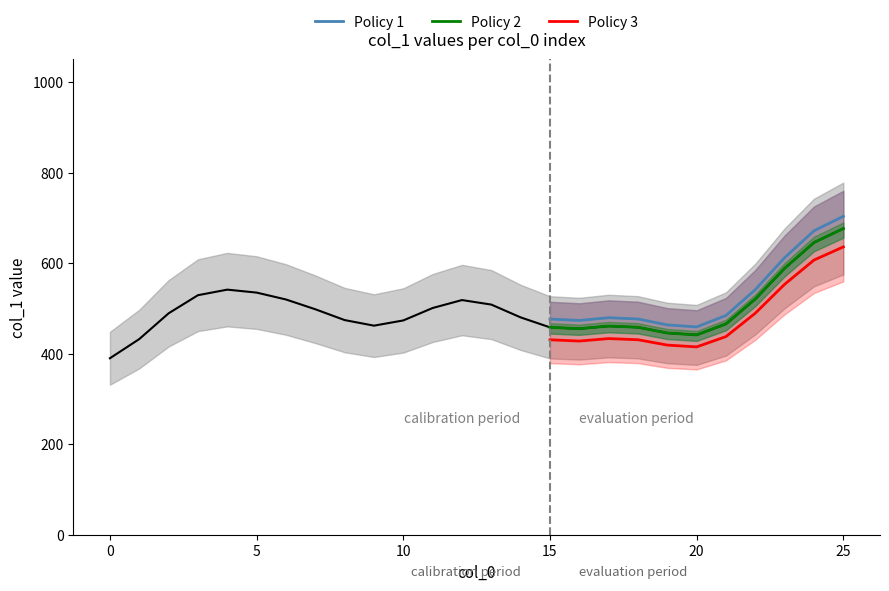

The value of Policy 3 at 25 is 635.9. True or false?

True